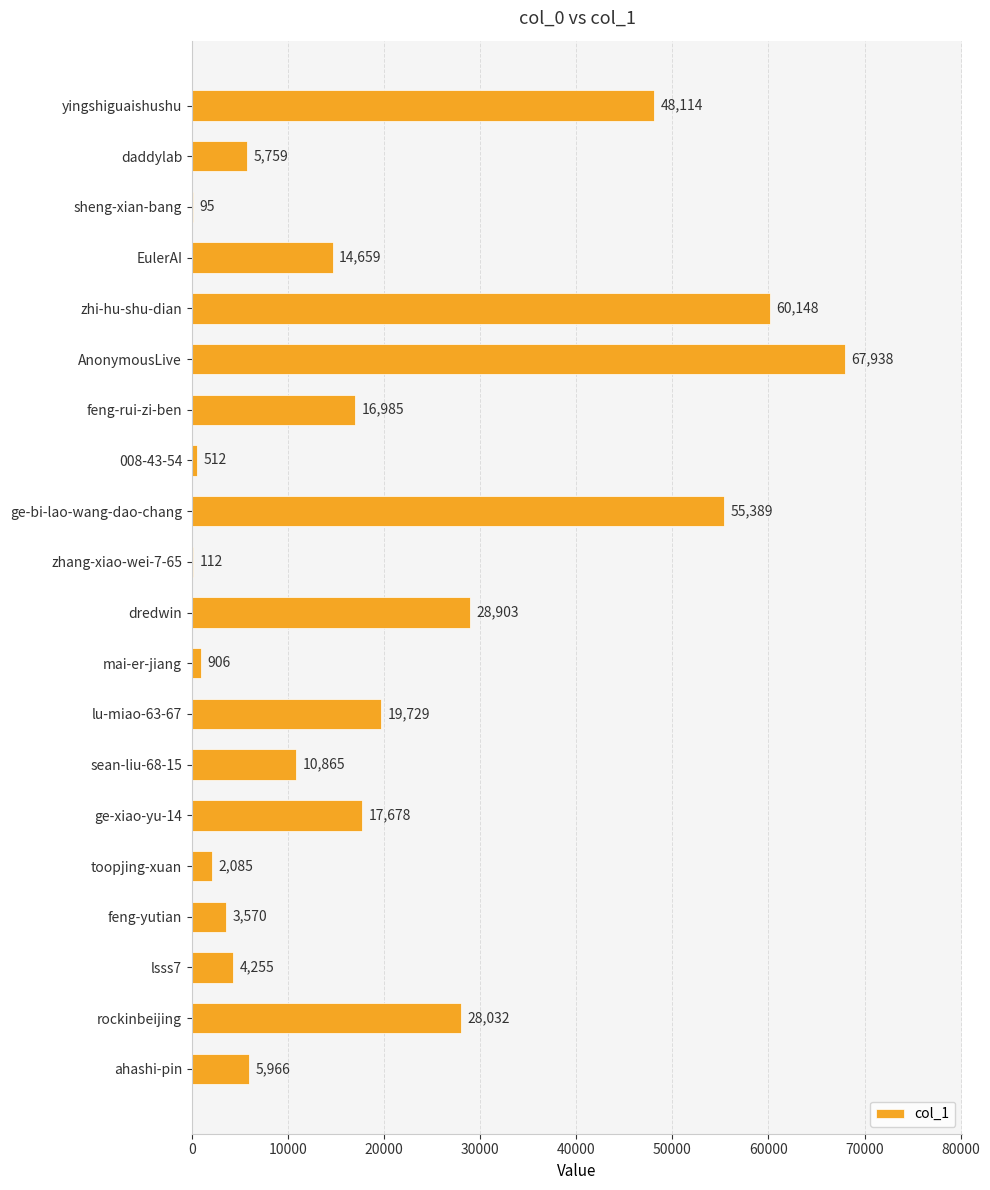

Reading top to bottom, what are all the values shown in this chart?

yingshiguaishushu=48114	daddylab=5759	sheng-xian-bang=95	EulerAI=14659	zhi-hu-shu-dian=60148	AnonymousLive=67938	feng-rui-zi-ben=16985	008-43-54=512	ge-bi-lao-wang-dao-chang=55389	zhang-xiao-wei-7-65=112	dredwin=28903	mai-er-jiang=906	lu-miao-63-67=19729	sean-liu-68-15=10865	ge-xiao-yu-14=17678	toopjing-xuan=2085	feng-yutian=3570	lsss7=4255	rockinbeijing=28032	ahashi-pin=5966